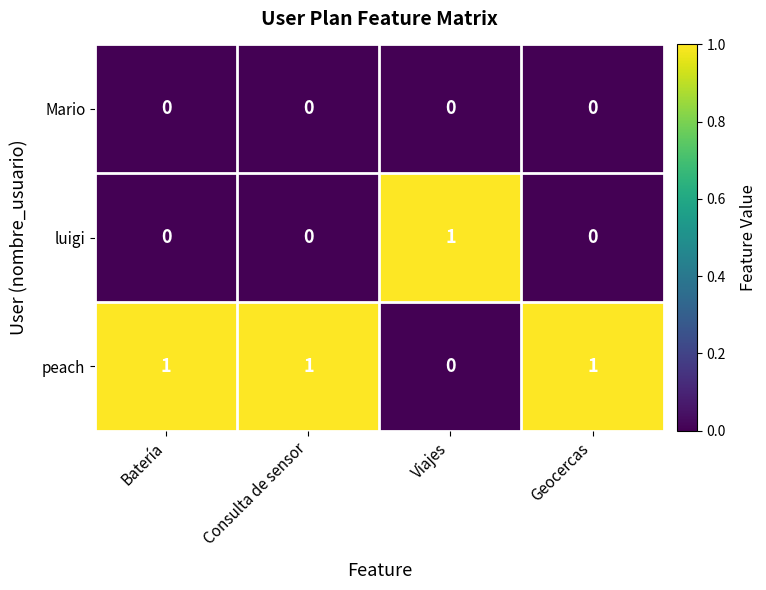

Rank the series by their average value, from lowest to highest.

Mario, luigi, peach